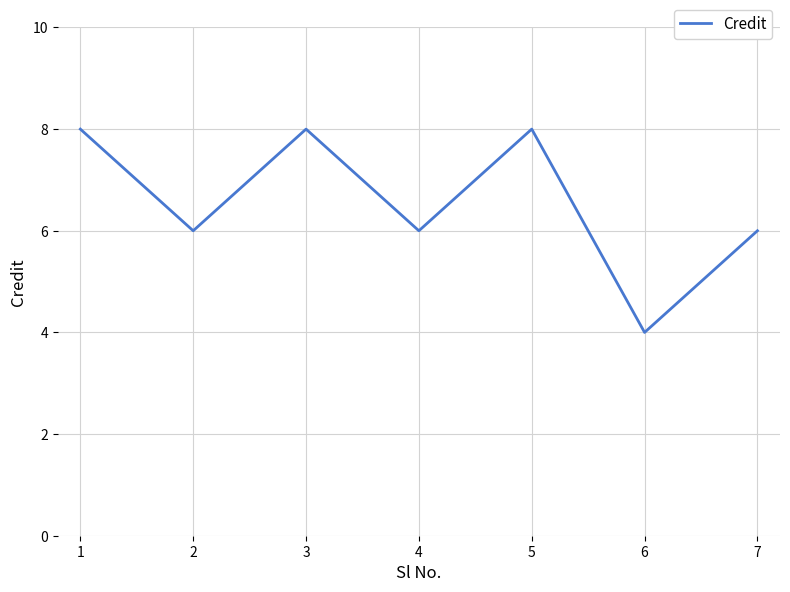

Reading left to right, list all the values displayed in this chart.

8	6	8	6	8	4	6